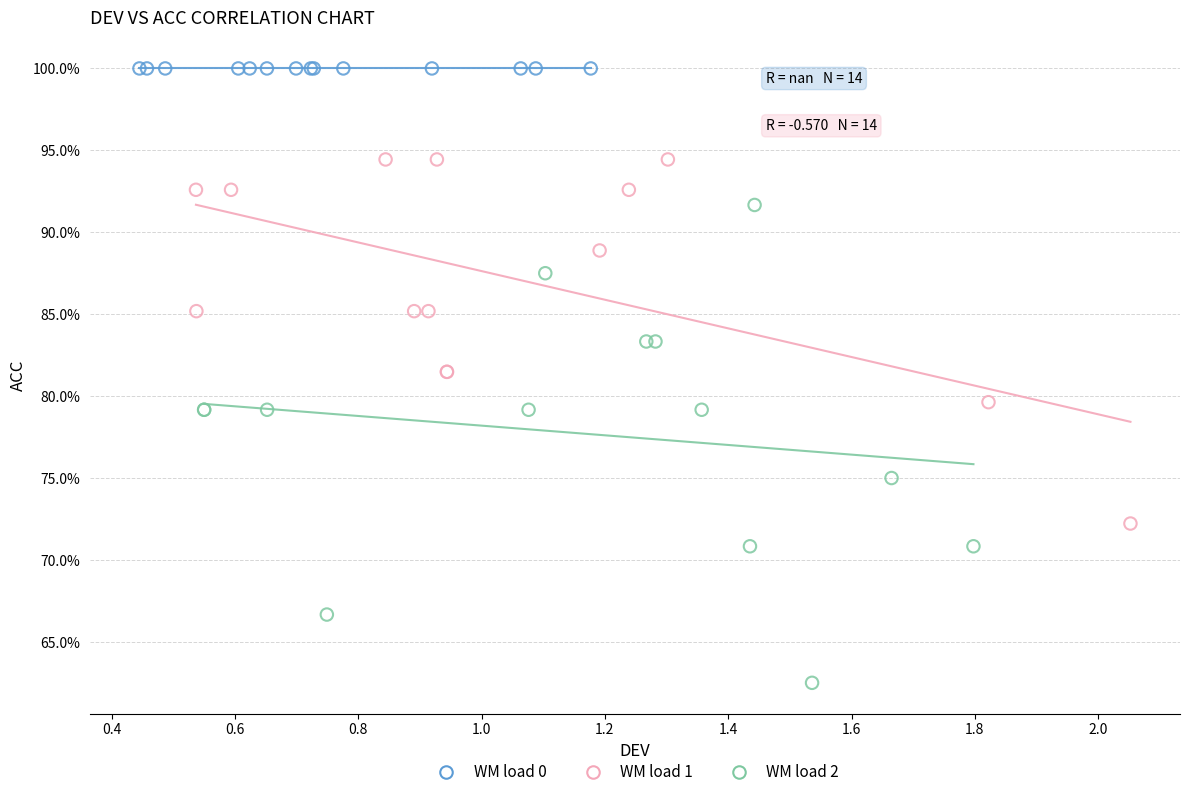

What are all the series names shown in the legend?

WM load 0, WM load 1, WM load 2